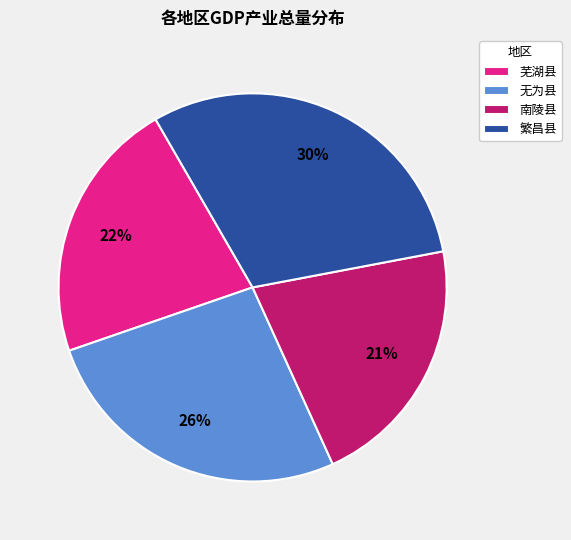

Approximately how many times larger is the value at 南陵县 compared to 无为县?

0.8